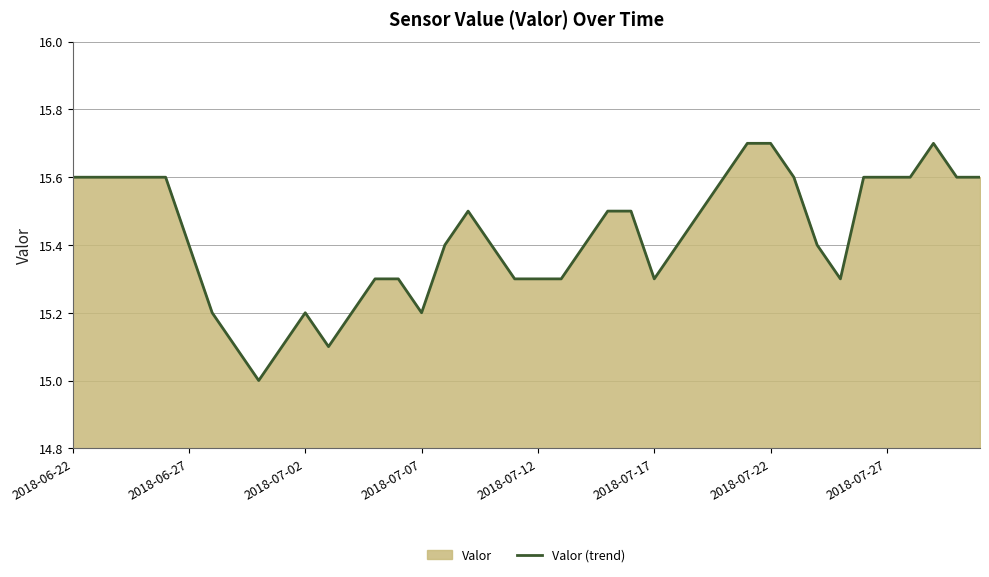

What is the difference between the maximum and minimum values?

0.7